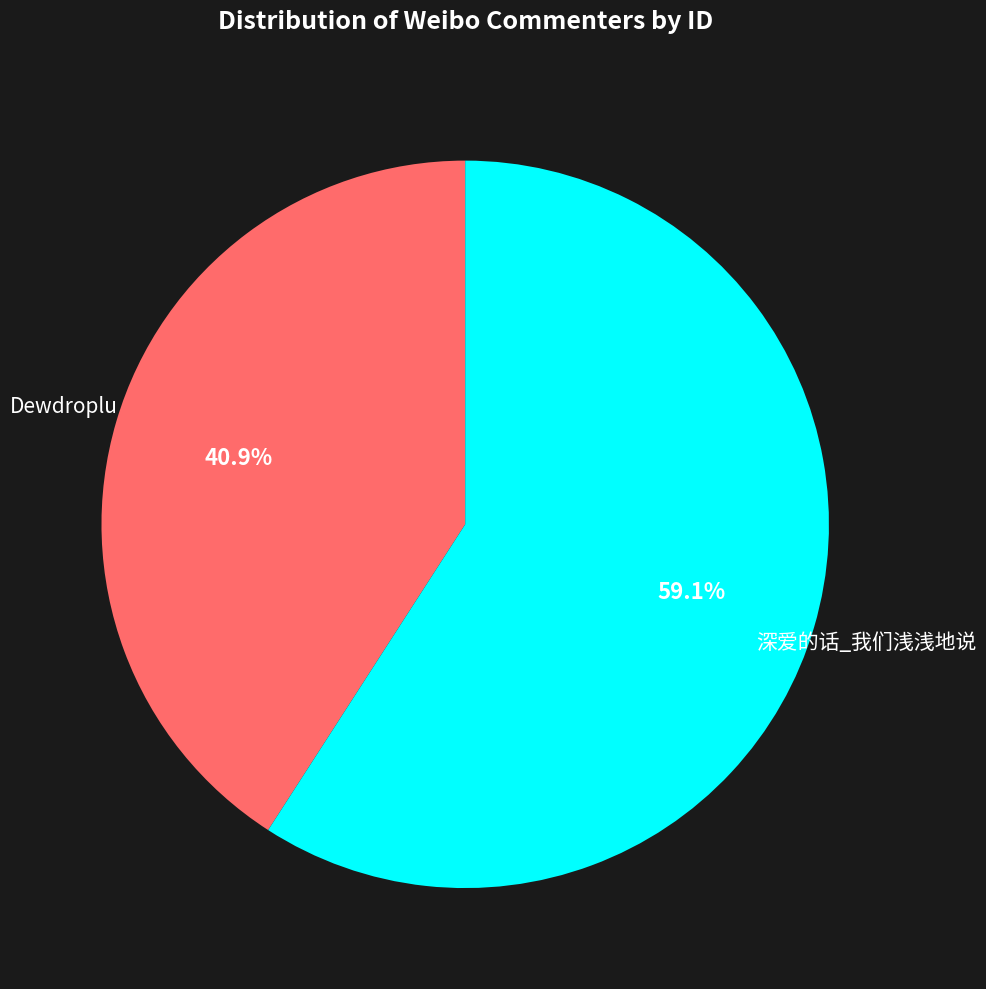

What is the majority slice?

深爱的话_我们浅浅地说